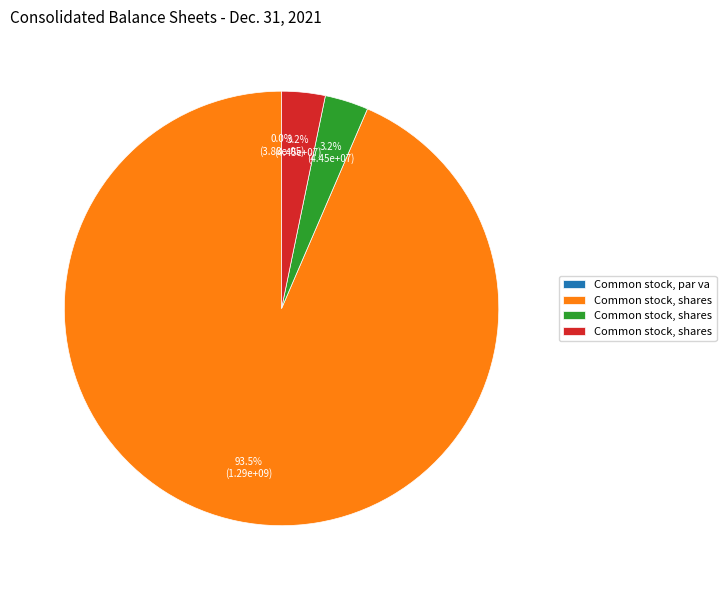

Which category has the smallest portion of the pie?

Common stock, par value